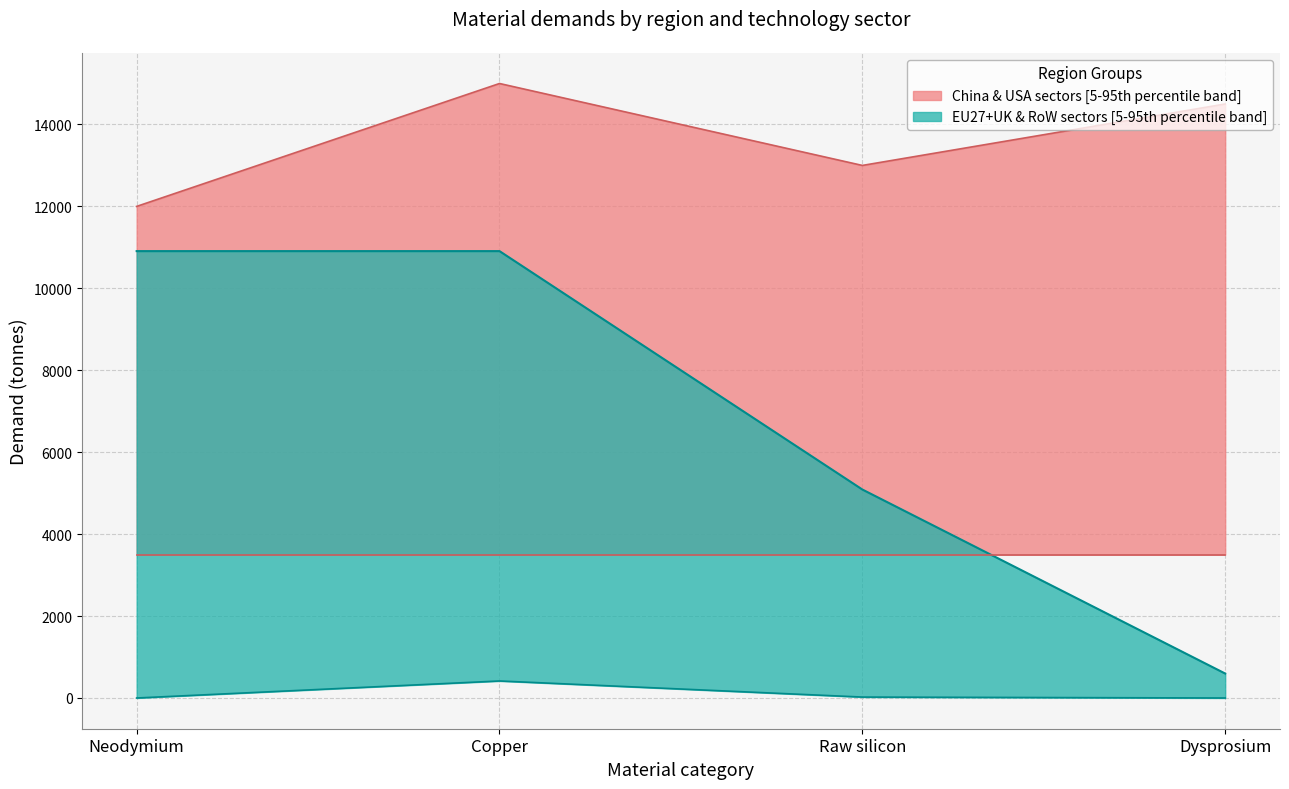

What is the total value across all series at Dysprosium?

18597.2